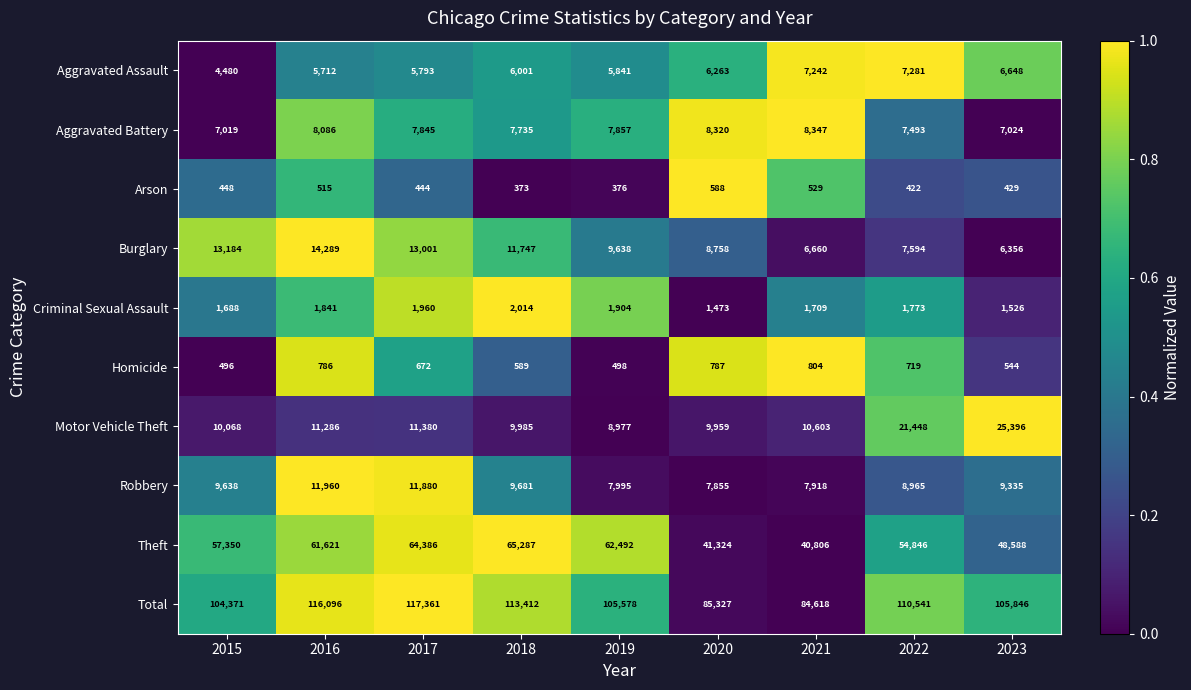

Rank the series by their maximum value, from highest to lowest.

Total, Theft, Motor Vehicle Theft, Burglary, Robbery, Aggravated Battery, Aggravated Assault, Criminal Sexual Assault, Homicide, Arson